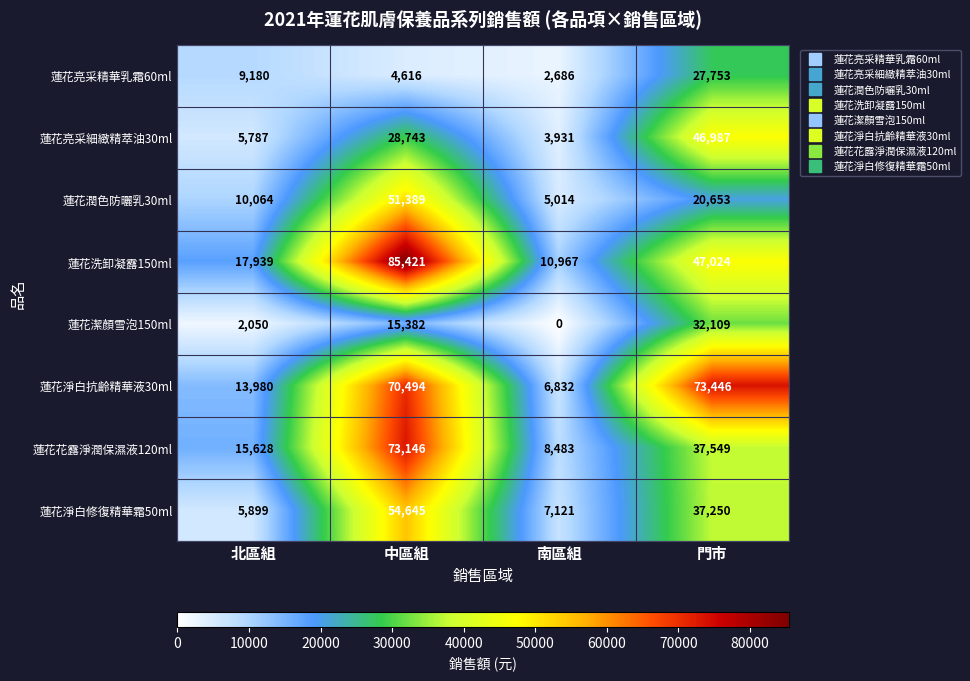

Which category has the highest value across all series?

中區組